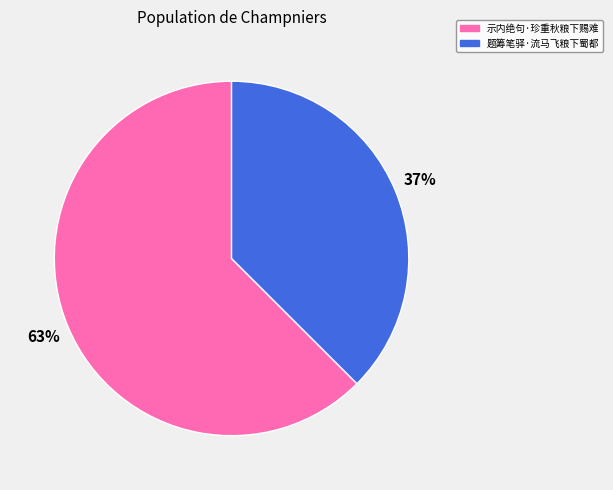

Is it true that 题筹笔驿·流马飞粮下蜀都 is 37% of the pie?

True